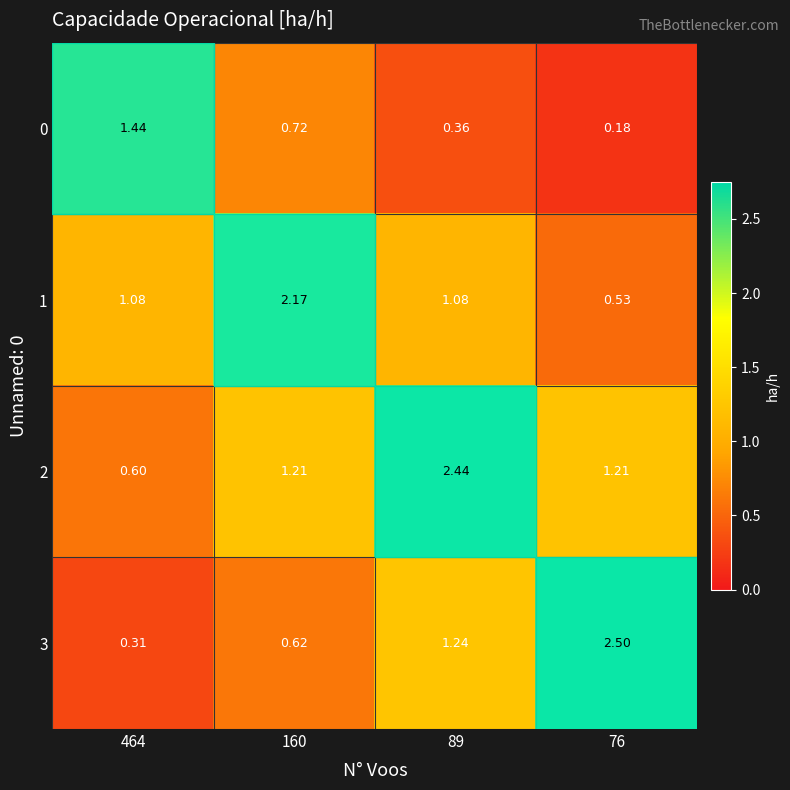

How many distinct data groups are displayed?

4